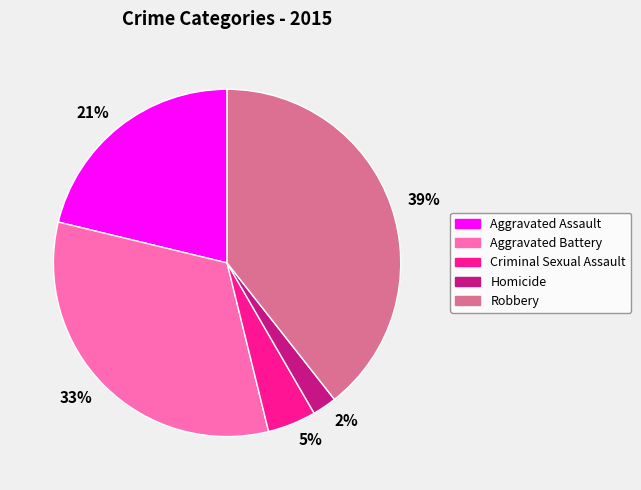

True or false: 2% accounts for 8% of the total.

False